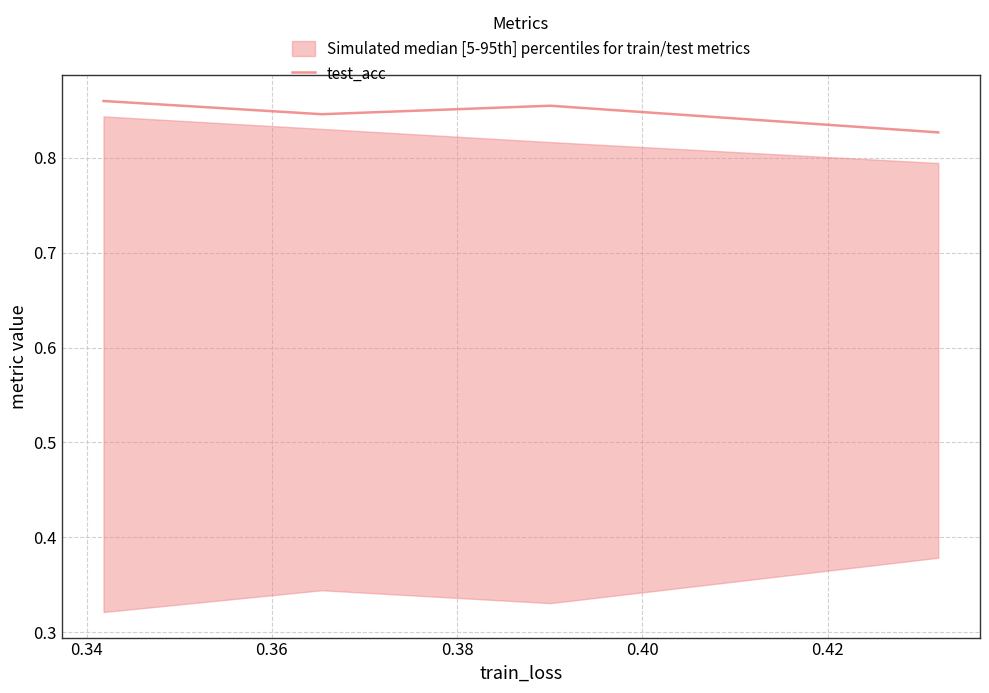

What is the sum of all values?

3.4